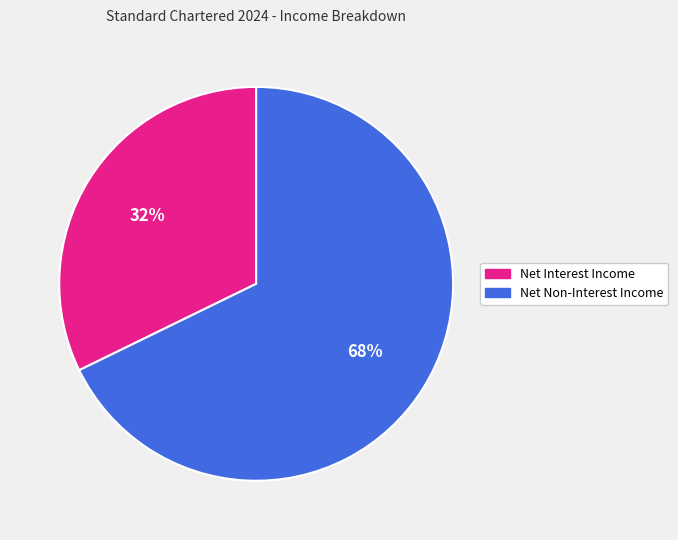

To the nearest percent, what is the difference between the largest and smallest slice percentages?

36%